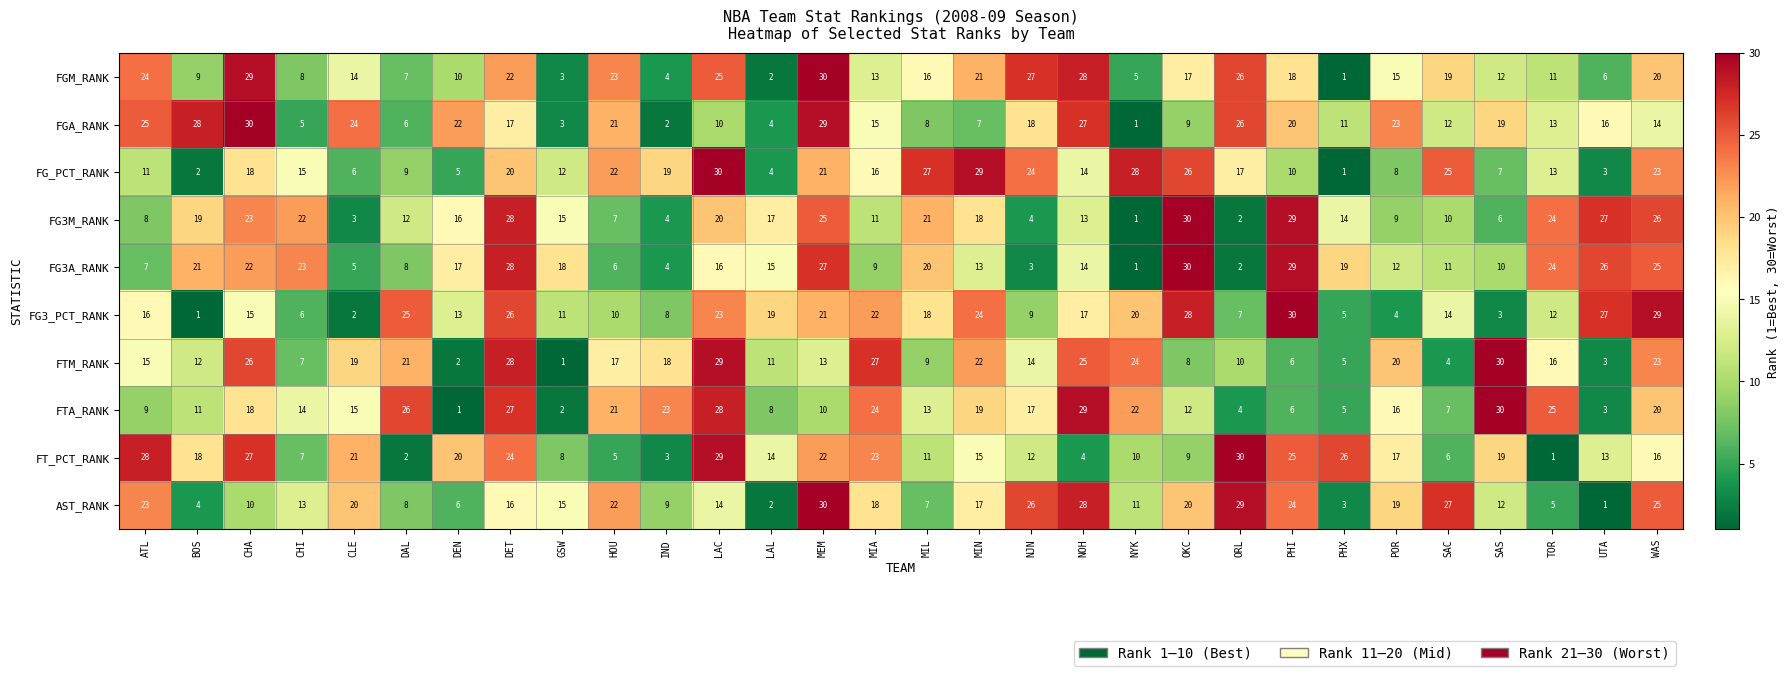

True or false: FTA_RANK has a value of 29 at CHA.

False